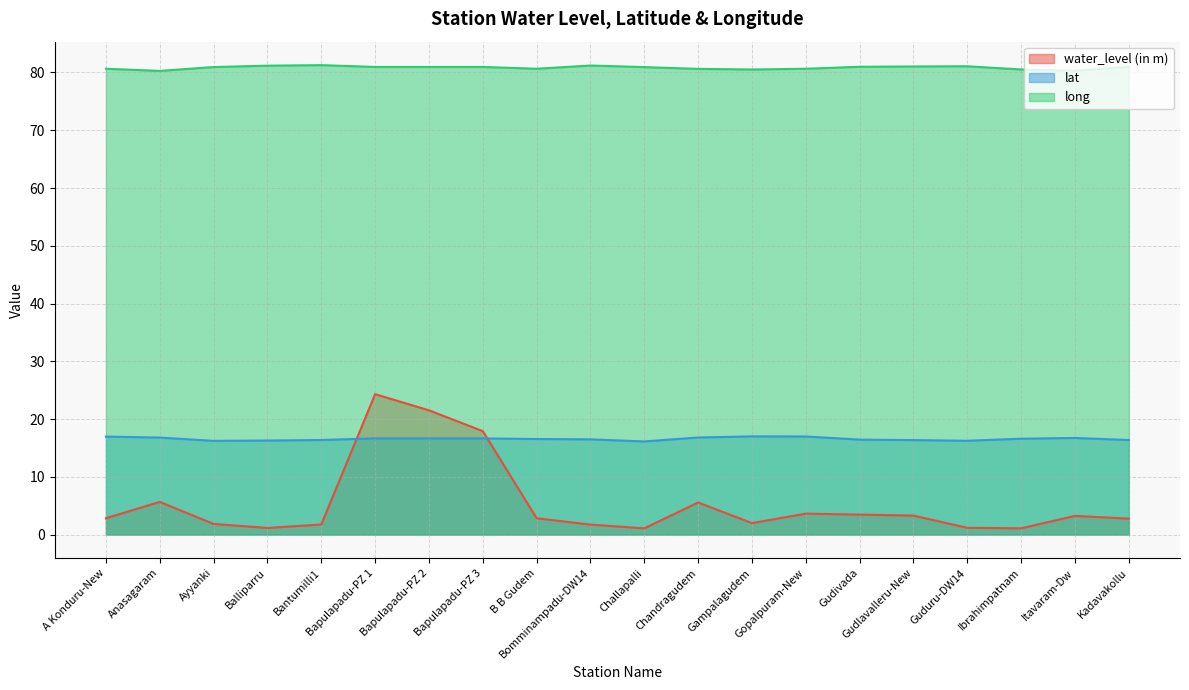

True or false: long has a value of 19.5 at A Konduru-New.

False